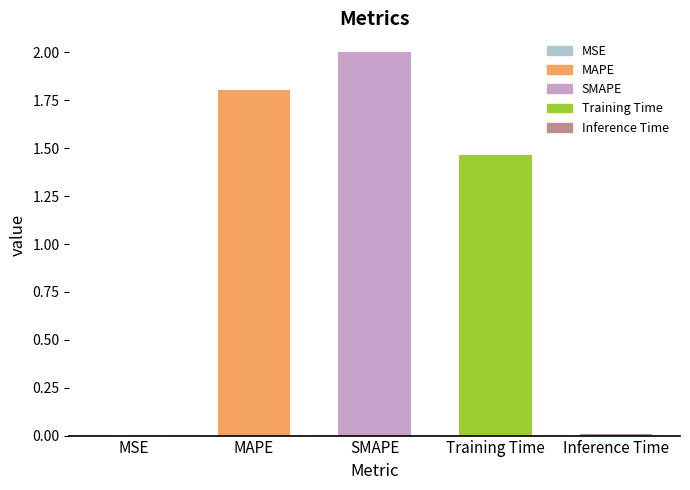

Which has a higher value, SMAPE or Training Time?

SMAPE